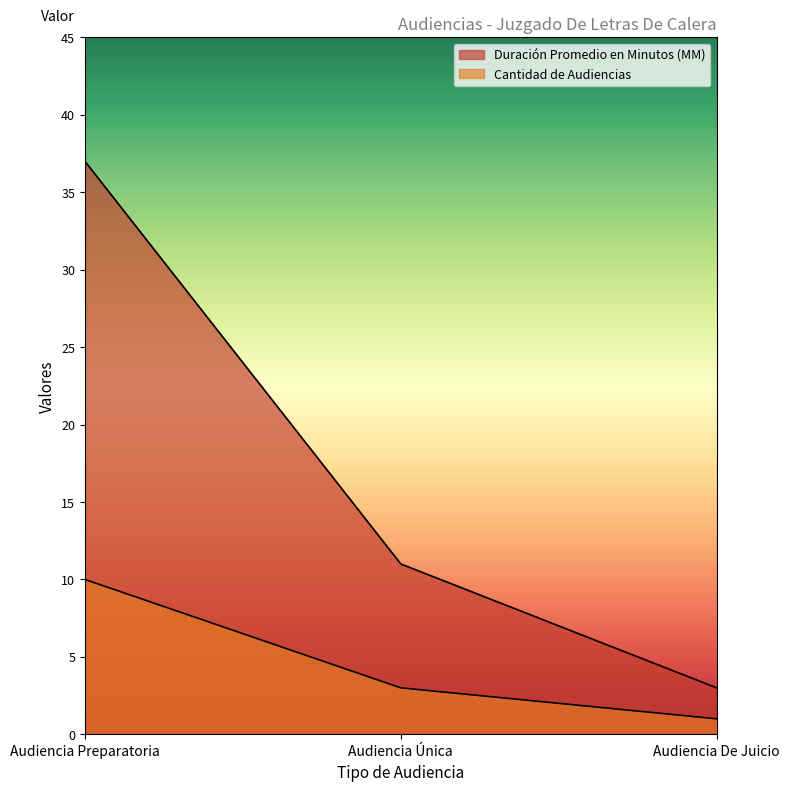

What value does the Cantidad de Audiencias series have at Audiencia De Juicio?

1